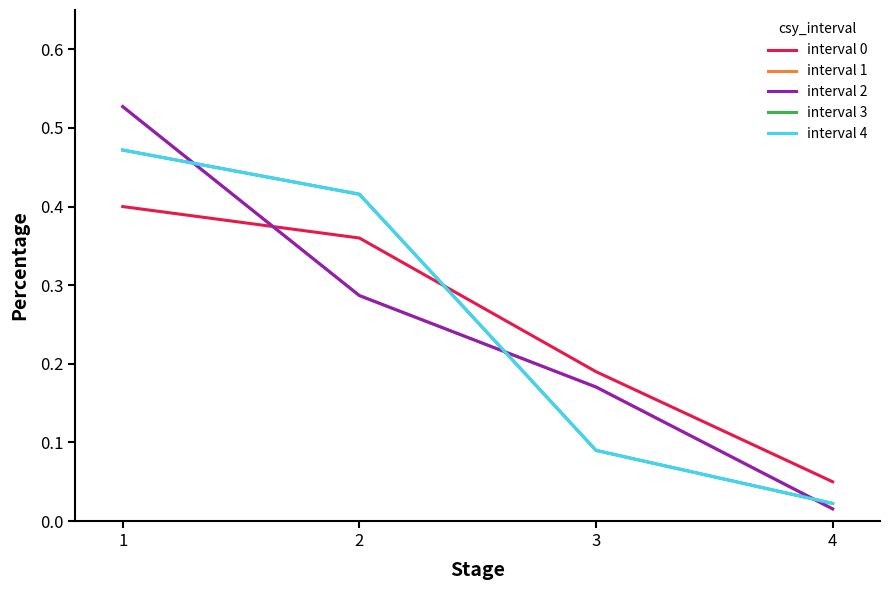

Where is interval 0 nearest to the value 0?

4